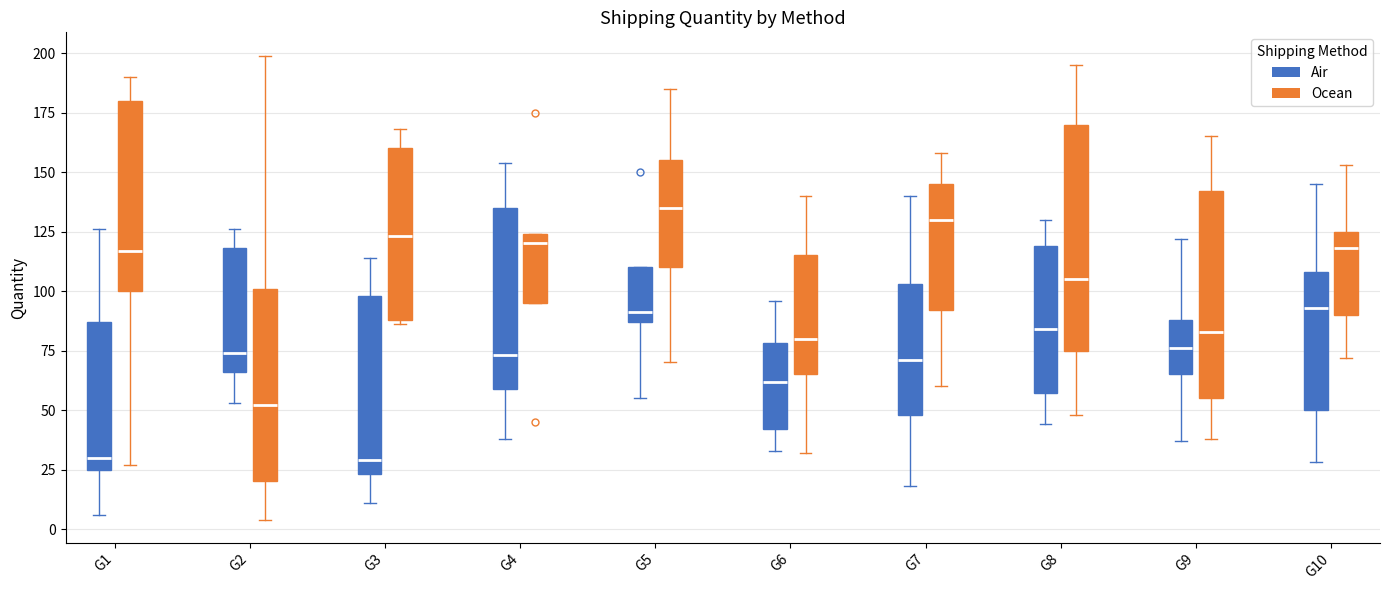

Reading left to right, transcribe this box plot: for each box, give where its median line is, the range the box spans, and where its two whiskers end, as read against the y-axis. The values are not printed on the chart, so give them approximately, as read against the axis.

G1 (Air): median 30, box 25 to 85, whiskers 5 to 125
G1 (Ocean): median 115, box 100 to 180, whiskers 25 to 190
G2 (Air): median 75, box 65 to 120, whiskers 55 to 125
G2 (Ocean): median 50, box 20 to 100, whiskers 5 to 200
G3 (Air): median 30, box 25 to 100, whiskers 10 to 115
G3 (Ocean): median 125, box 90 to 160, whiskers 85 to 170
G4 (Air): median 75, box 60 to 135, whiskers 40 to 155
G4 (Ocean): median 120, box 95 to 125, whiskers 95 to 125
G5 (Air): median 90, box 85 to 110, whiskers 55 to 110
G5 (Ocean): median 135, box 110 to 155, whiskers 70 to 185
G6 (Air): median 60, box 40 to 80, whiskers 35 to 95
G6 (Ocean): median 80, box 65 to 115, whiskers 30 to 140
G7 (Air): median 70, box 50 to 105, whiskers 20 to 140
G7 (Ocean): median 130, box 90 to 145, whiskers 60 to 160
G8 (Air): median 85, box 55 to 120, whiskers 45 to 130
G8 (Ocean): median 105, box 75 to 170, whiskers 50 to 195
G9 (Air): median 75, box 65 to 90, whiskers 35 to 120
G9 (Ocean): median 85, box 55 to 140, whiskers 40 to 165
G10 (Air): median 95, box 50 to 110, whiskers 30 to 145
G10 (Ocean): median 120, box 90 to 125, whiskers 70 to 155